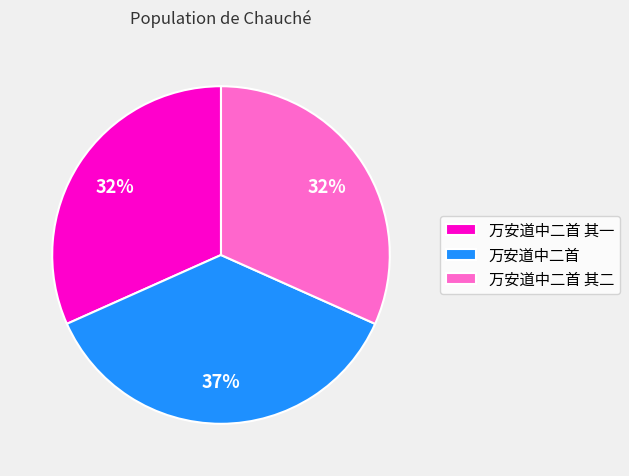

What is the ratio of the value at 万安道中二首 其一 to the value at 万安道中二首 其二?

1.0